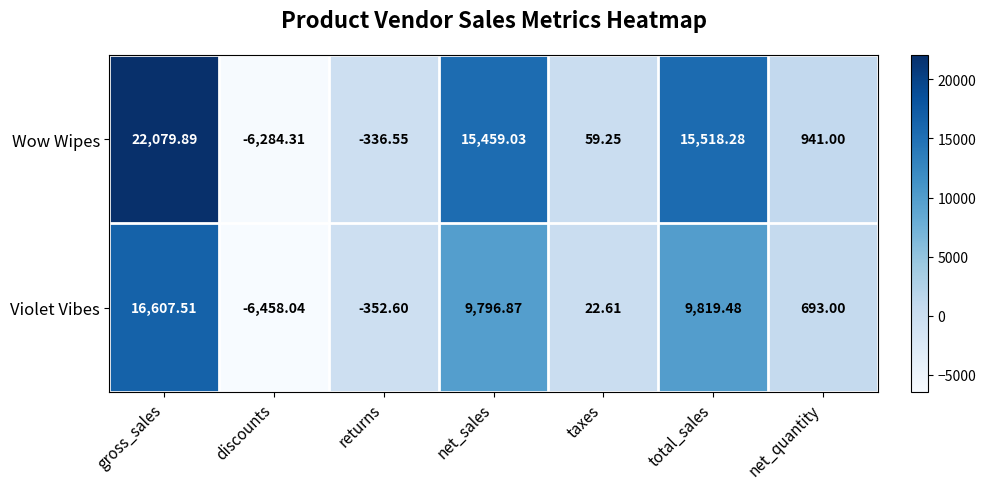

Which category has the lowest value across all series?

discounts